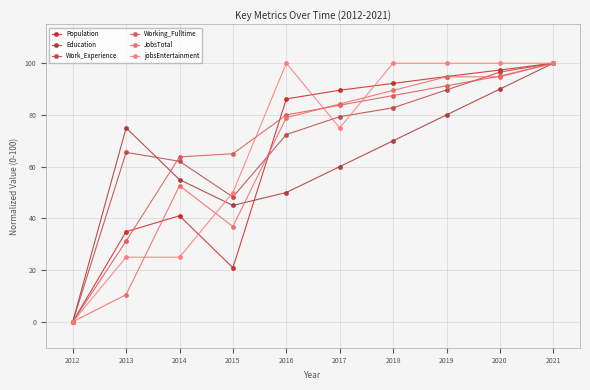

How many intersections are there between JobsTotal and Working_Fulltime?

2